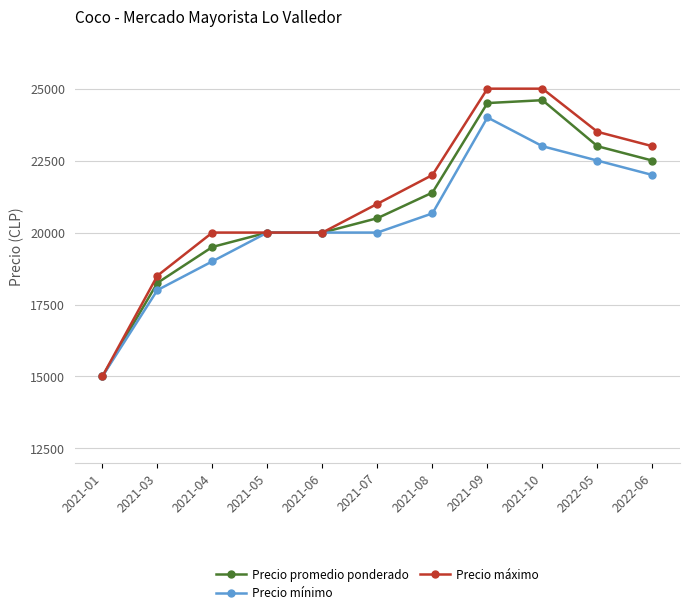

Reading left to right, extract all data points from this chart.

Precio promedio ponderado: 15000.0	18250.0	19500.0	20000.0	20000.0	20500.0	21389.0	24500.0	24600.0	23000.0	22500.0
Precio mínimo: 15000.0	18000.0	19000.0	20000.0	20000.0	20000.0	20666.7	24000.0	23000.0	22500.0	22000.0
Precio máximo: 15000.0	18500.0	20000.0	20000.0	20000.0	21000.0	22000.0	25000.0	25000.0	23500.0	23000.0